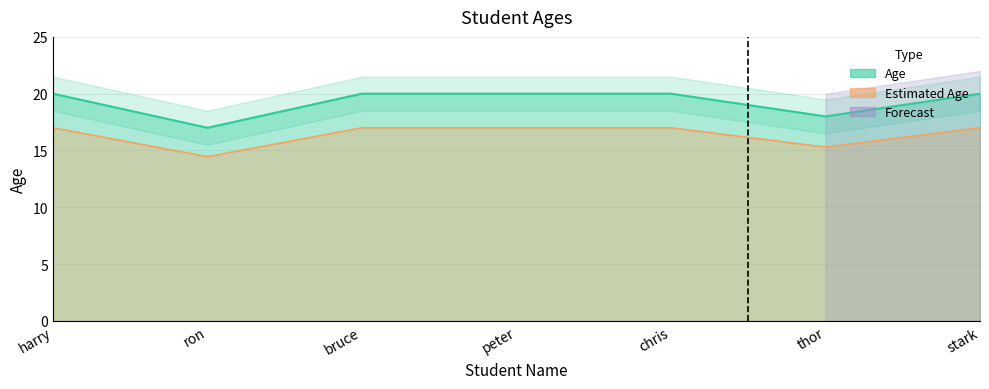

Count the number of categories in the chart.

7